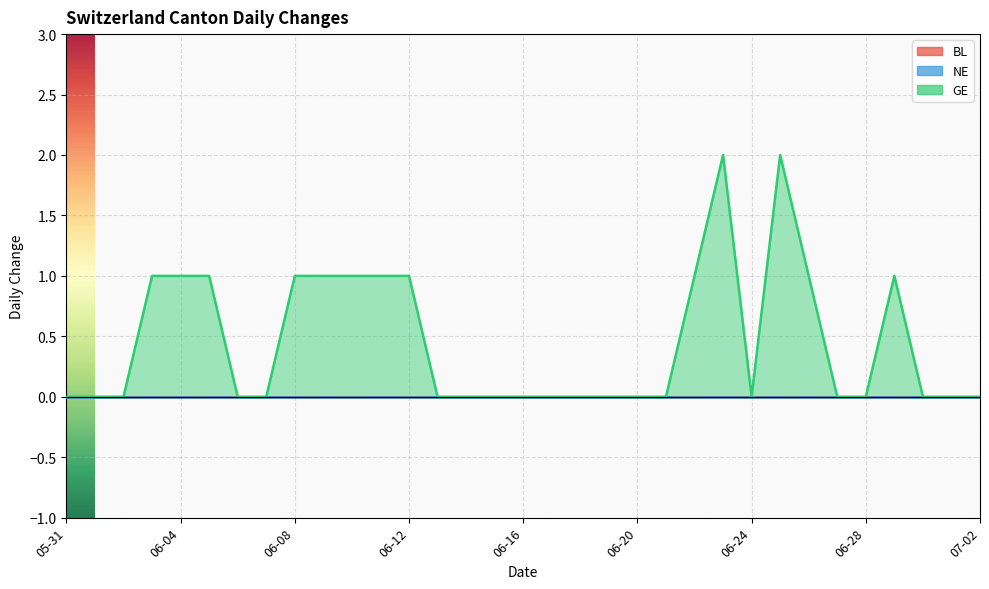

Between 2020-06-23 and 2020-07-01, which is larger?

2020-06-23